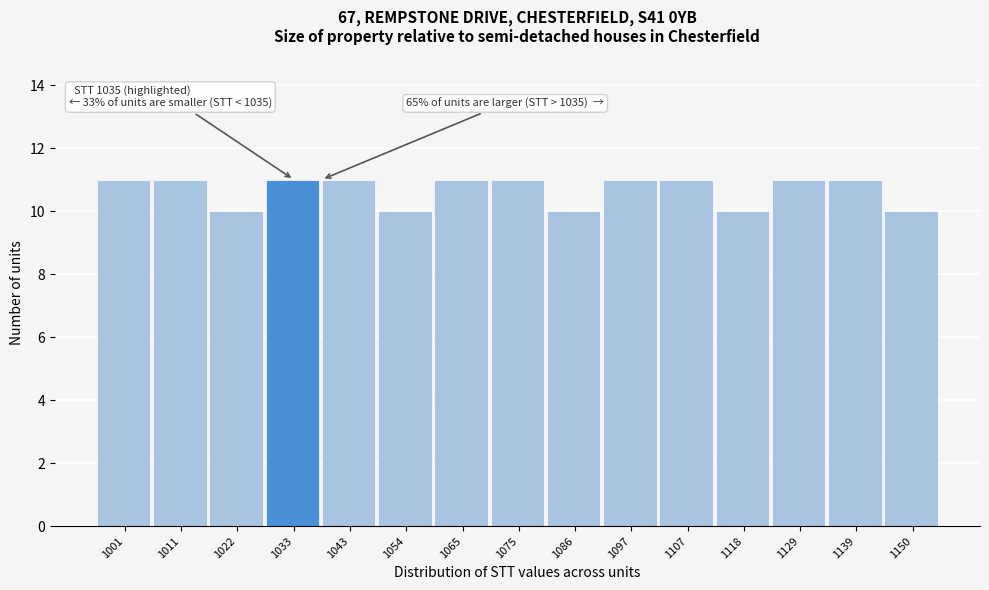

Reading left to right, what are all the values shown in this chart?

11	11	10	11	11	10	11	11	10	11	11	10	11	11	10